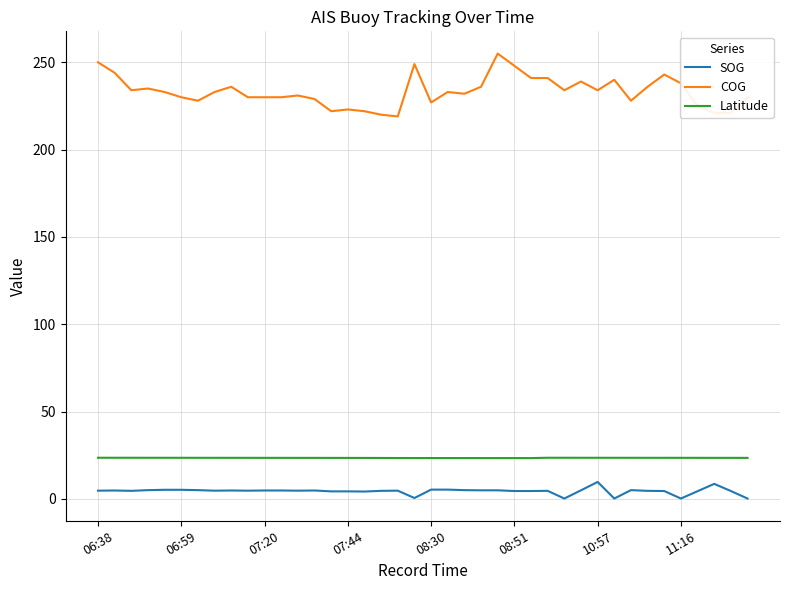

What are all the series names shown in the legend?

SOG, COG, Latitude